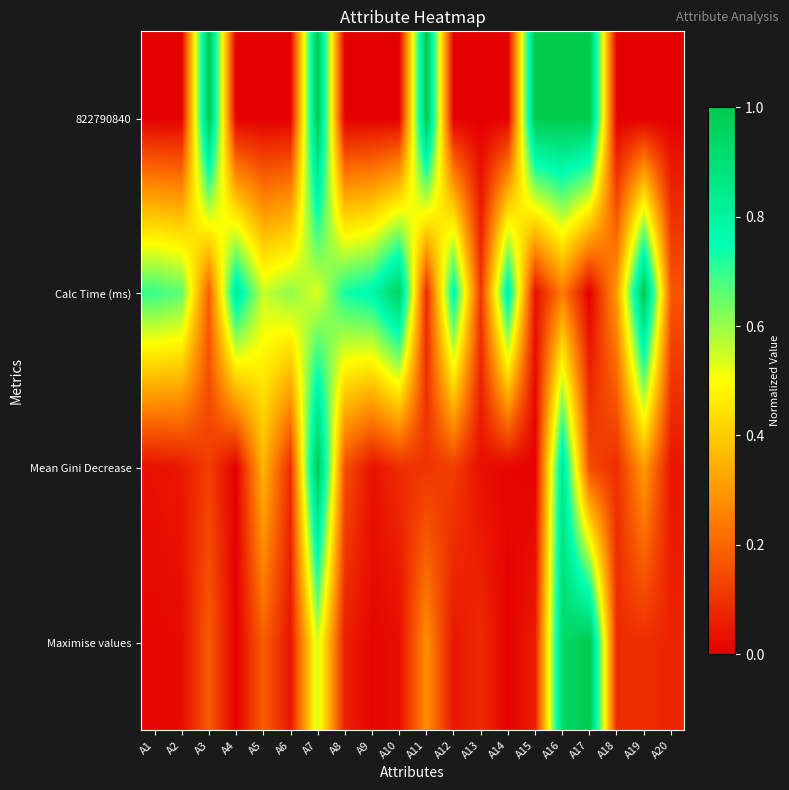

At how many categories does at least one series exceed 0?

20